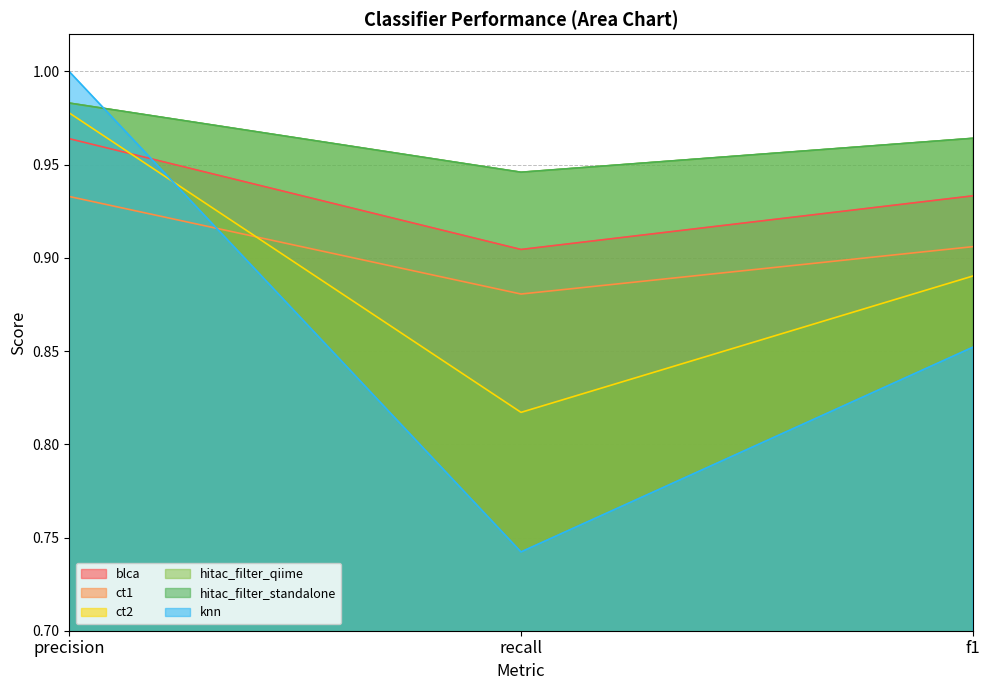

What is the sum of all hitac_filter_standalone values?

2.9